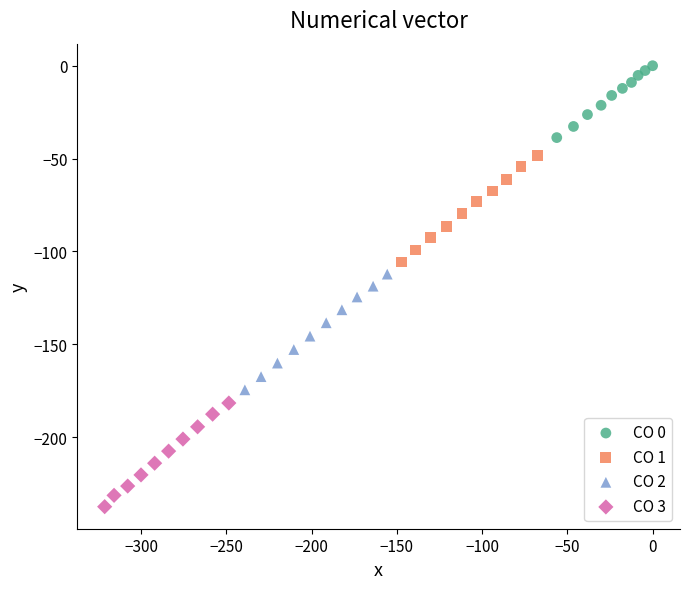

What are all the series names shown in the legend?

CO 0, CO 1, CO 2, CO 3